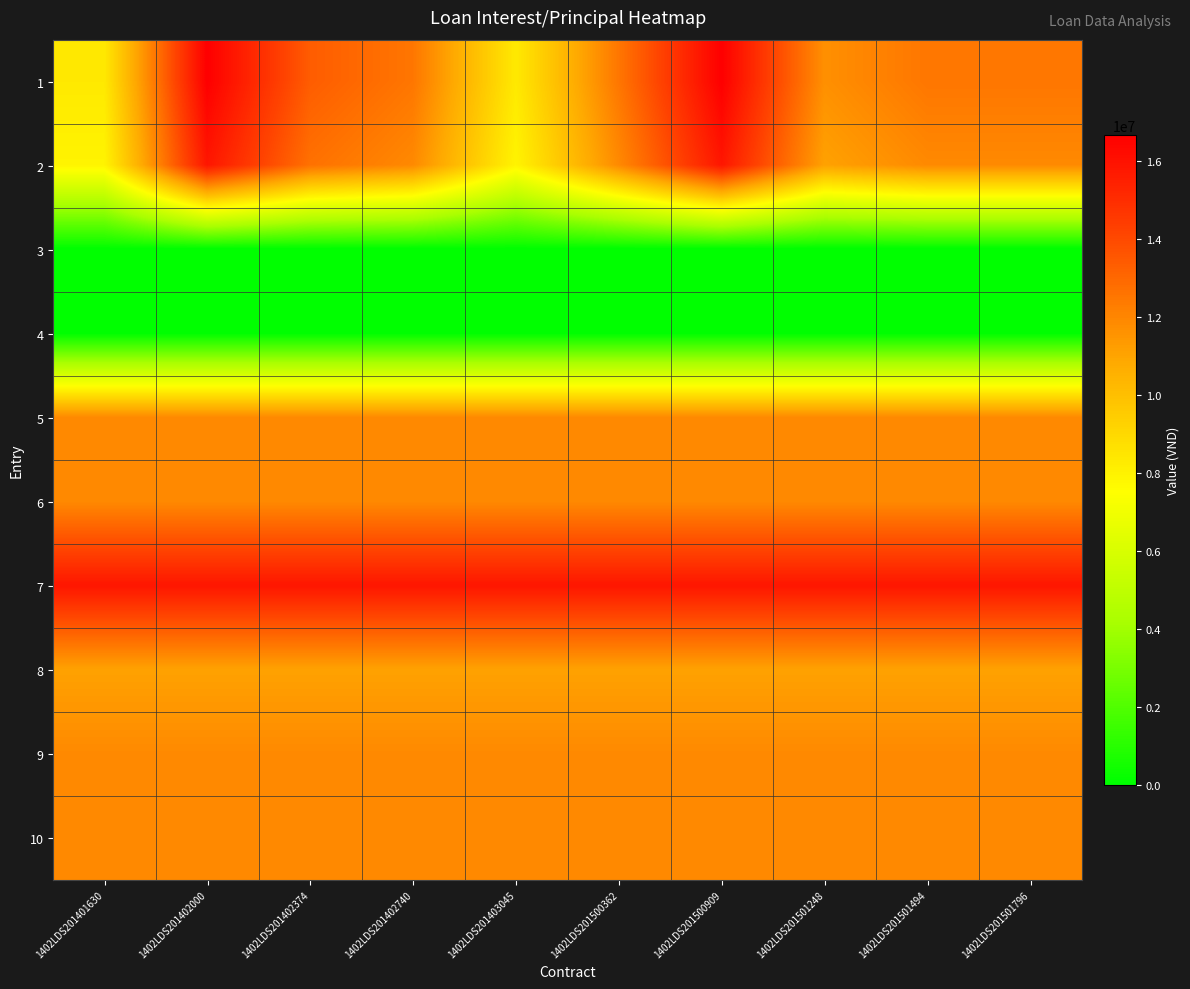

At which category is the sum across all series the highest?

1402LDS201402000